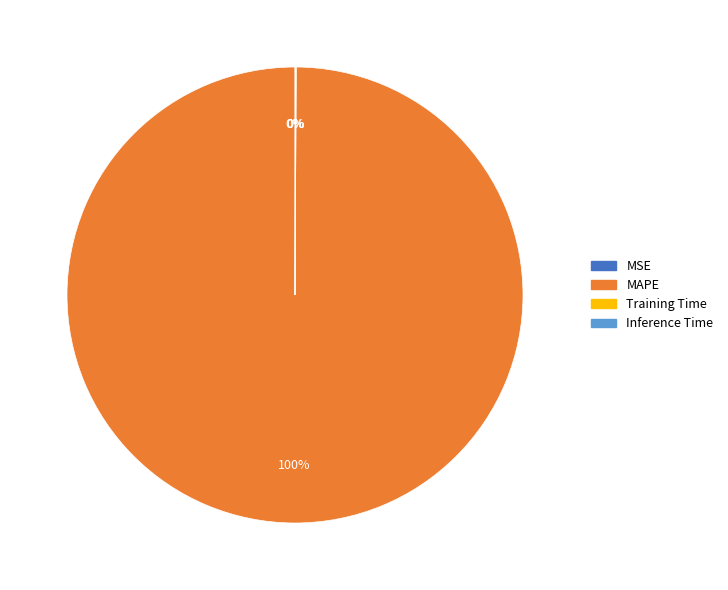

To the nearest percent, what is the difference between the largest and smallest slice percentages?

100%